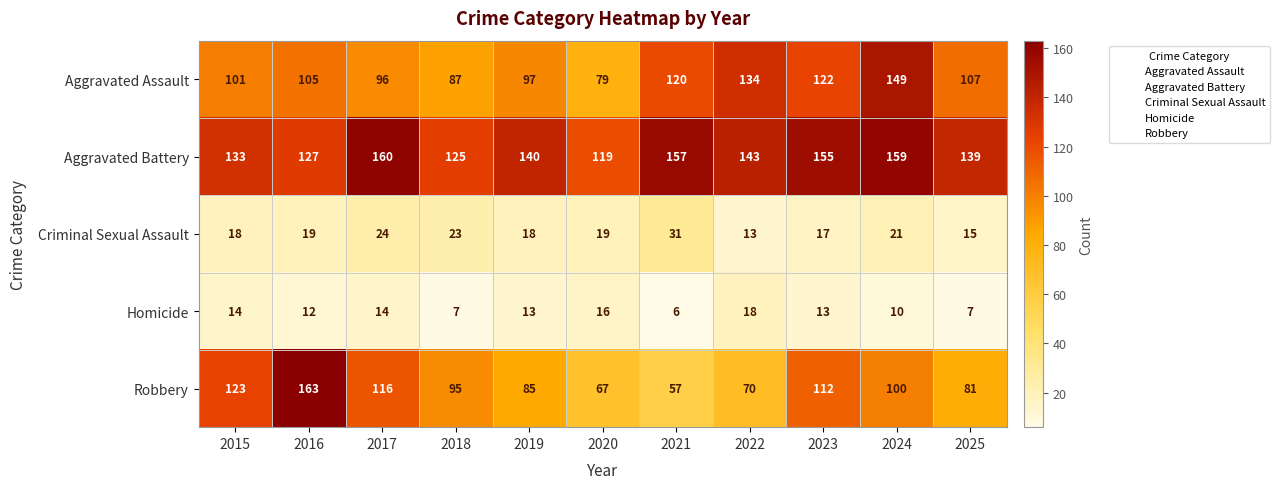

Is it true that Criminal Sexual Assault equals 15 at 2025?

True